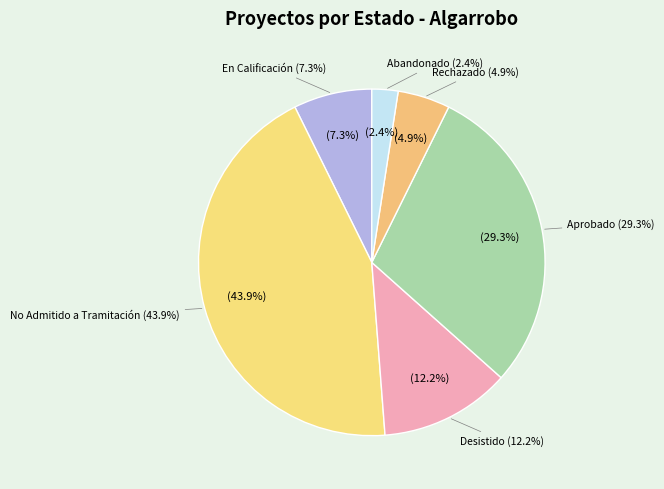

What is the ratio of the value at Desistido to the value at En Calificación?

1.7